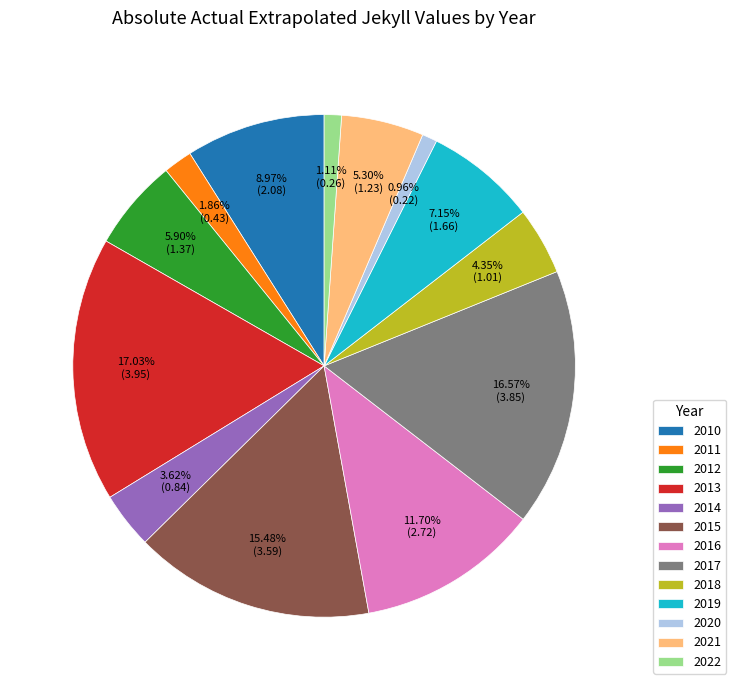

Is it true that 2013 is 3% of the pie?

False